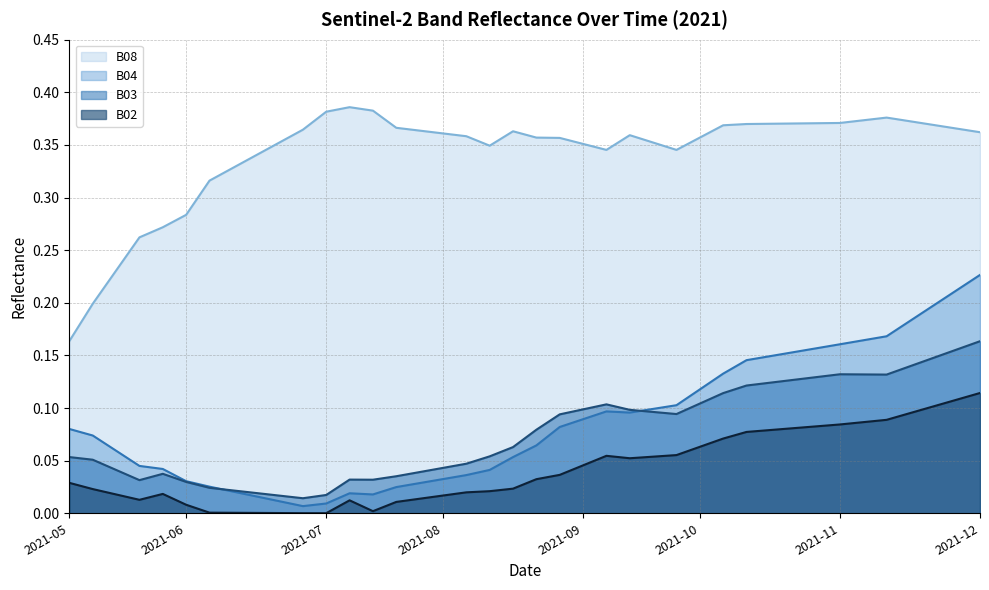

In B03, how many points are higher than both neighbors (excluding endpoints)?

4